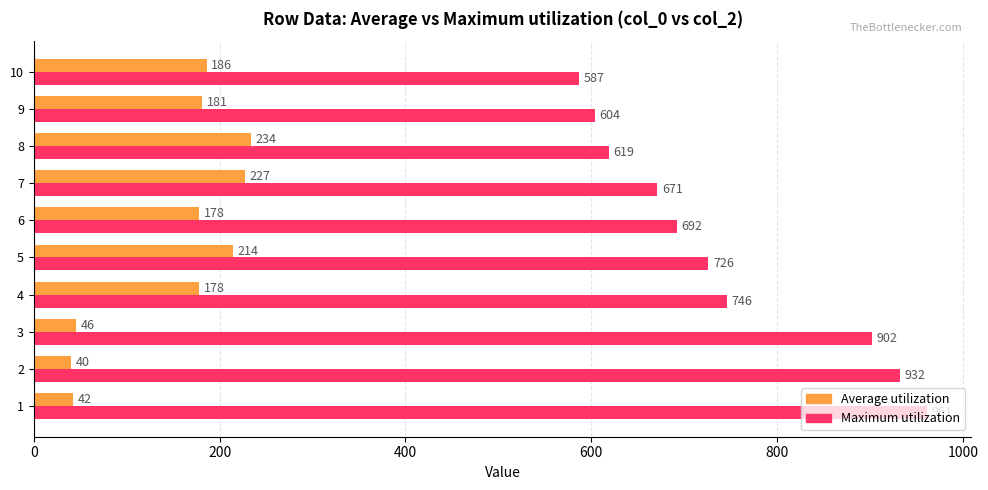

How many distinct data groups are displayed?

2